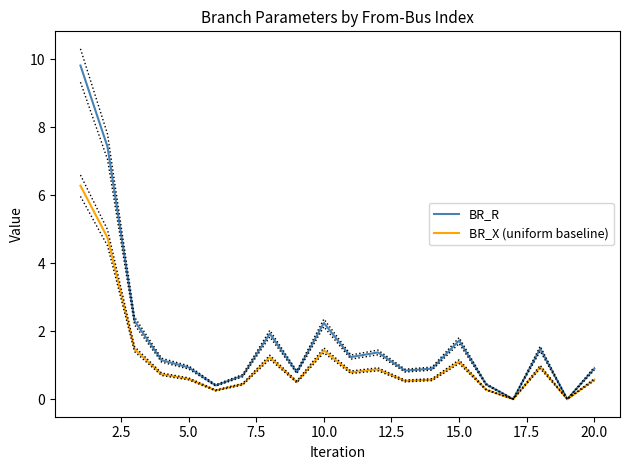

The value of BR_X (uniform baseline) at 5.0 is 0.6. True or false?

True